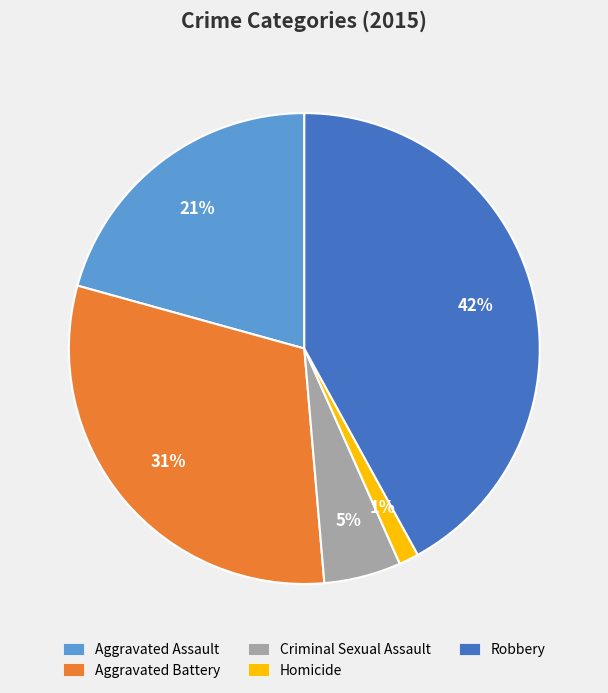

Rank the categories by value from highest to lowest.

Robbery, Aggravated Battery, Aggravated Assault, Criminal Sexual Assault, Homicide